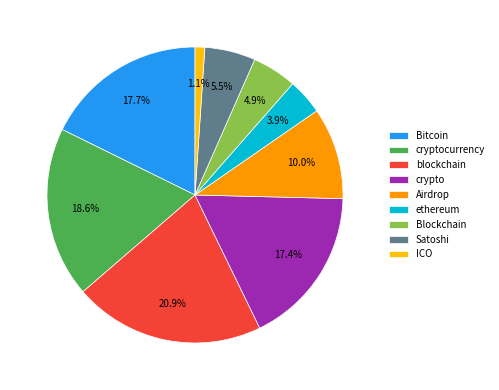

Which slice is the largest?

blockchain